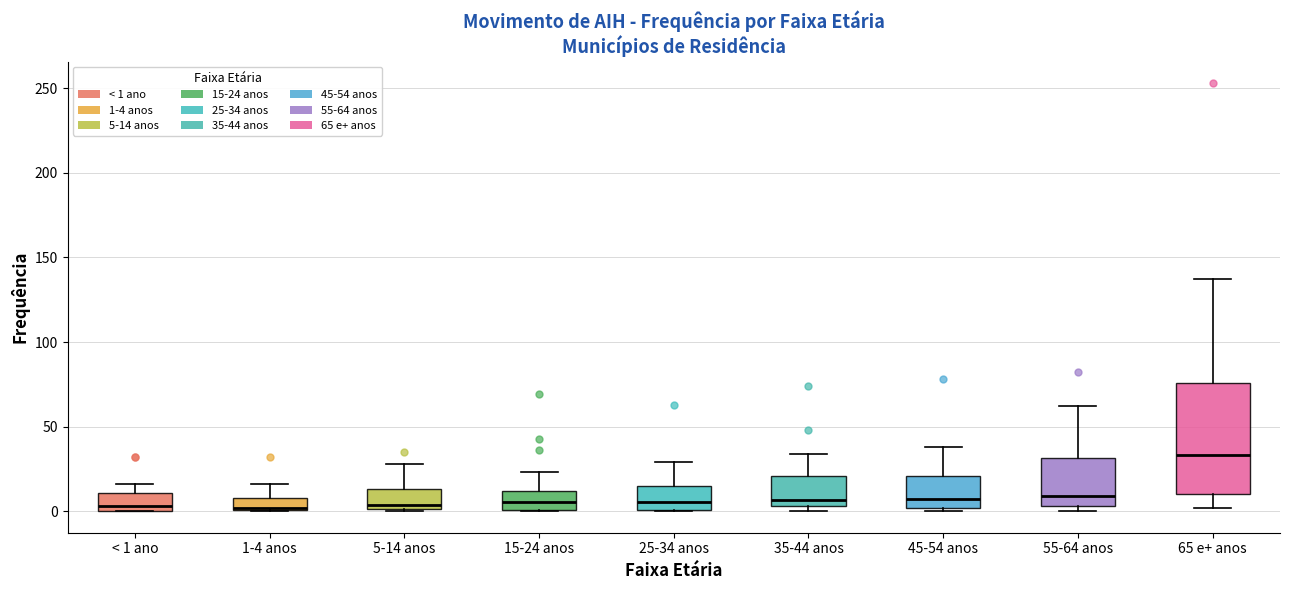

Where does the upper whisker of the box for 45-54 anos end on the y-axis? The values are not printed on the chart, so give them approximately, as read against the axis.

40